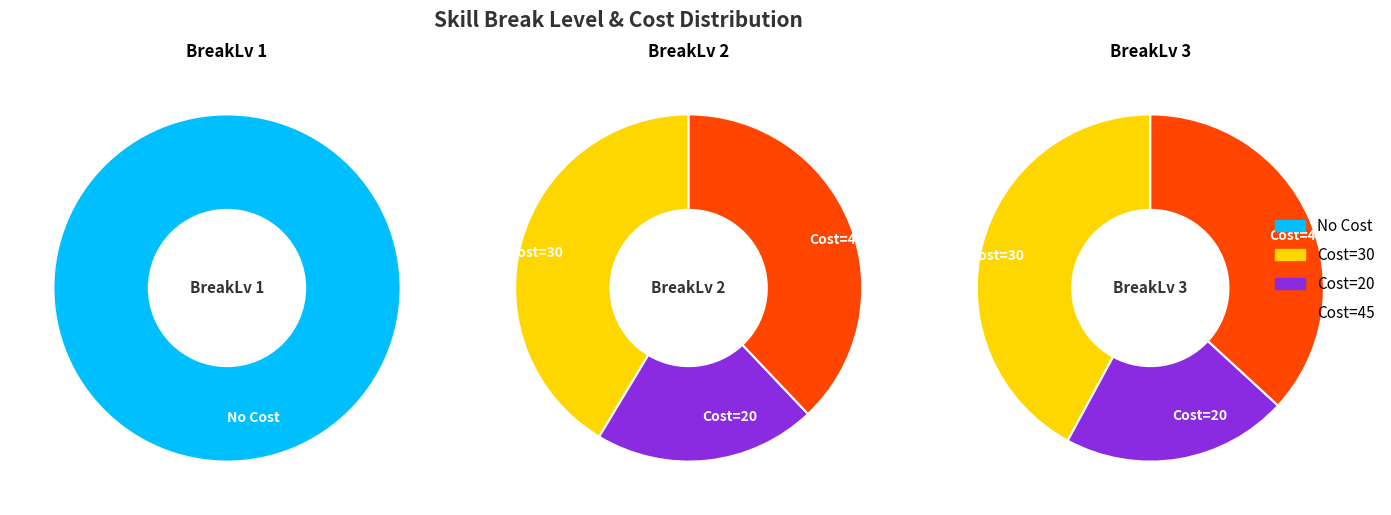

Count the number of slices in the pie.

3